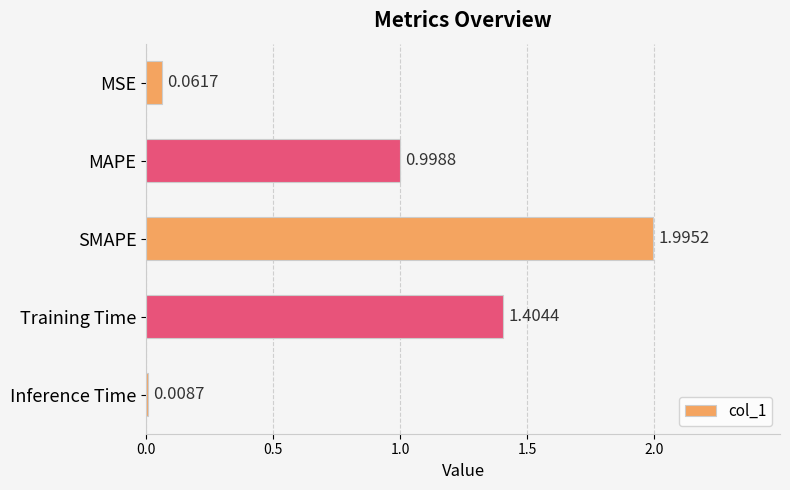

Count the number of categories in the chart.

5